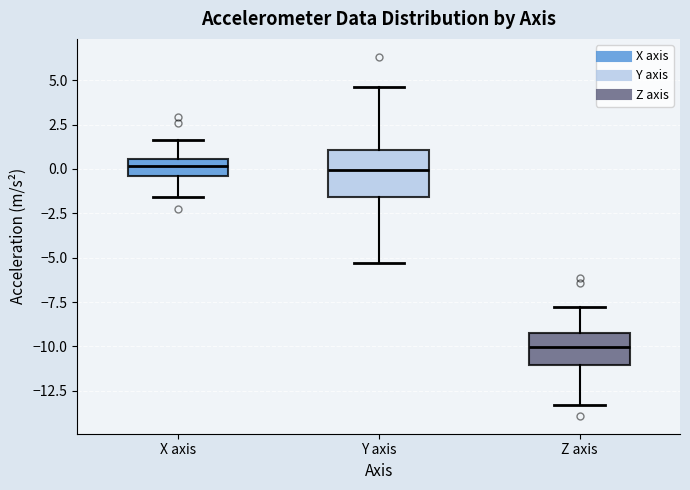

Which box is the tallest, from its lower edge to its upper edge?

Y axis